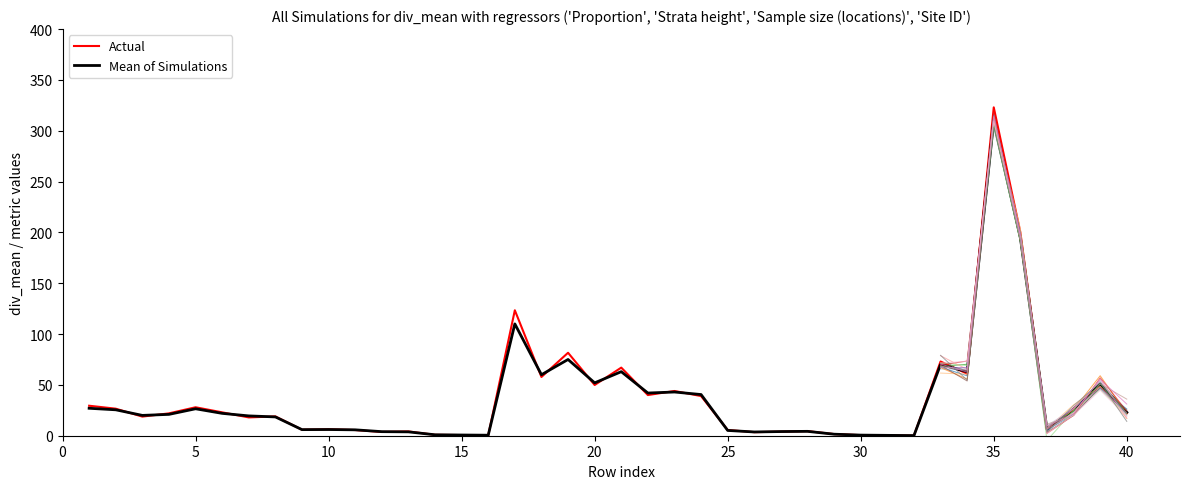

Which series ends up on top after the final intersection of Actual and Mean of Simulations?

Mean of Simulations